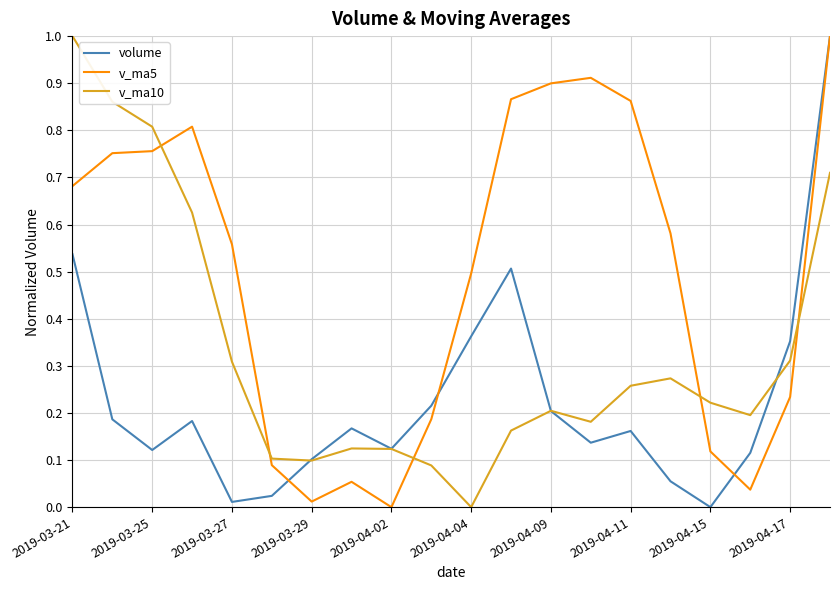

What is the highest value of the v_ma10 series?

1.0